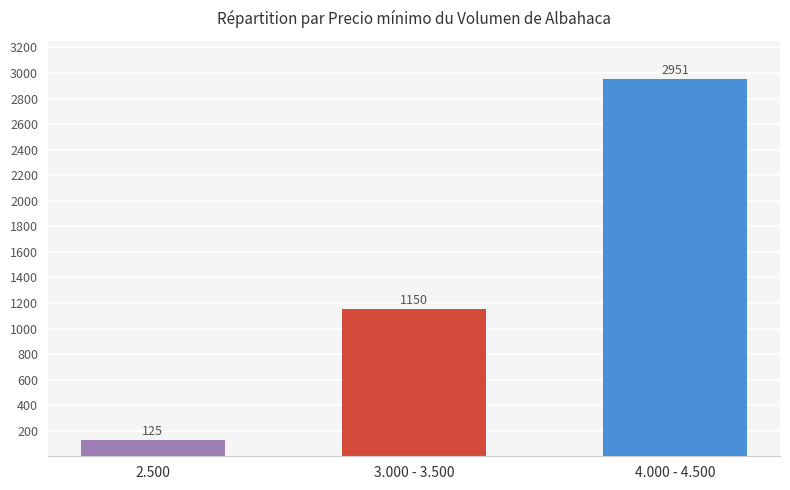

Which category has the lowest value across all series?

2.500